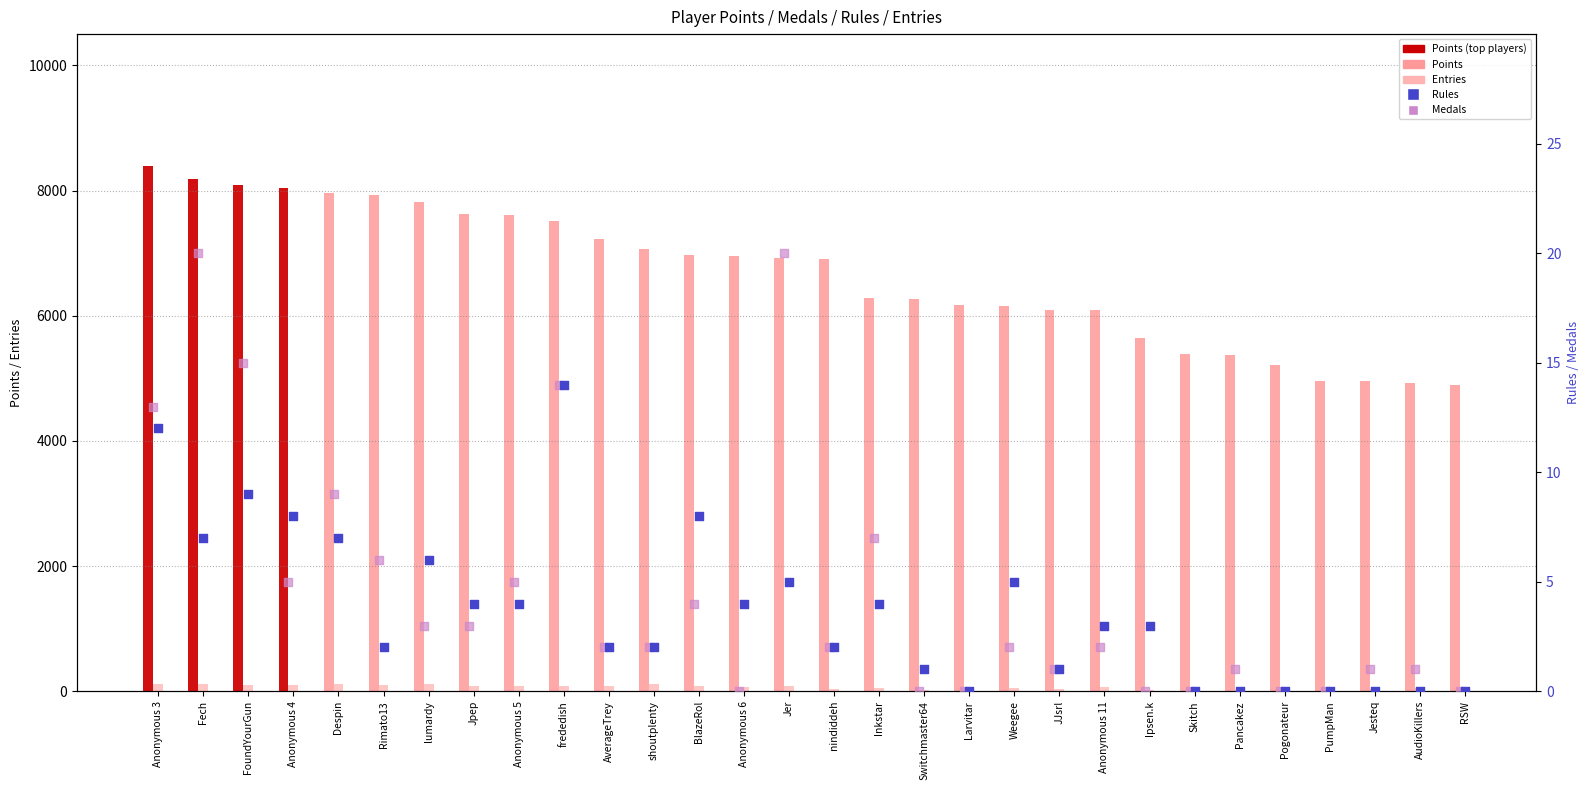

At how many categories does at least one series exceed 1125?

30